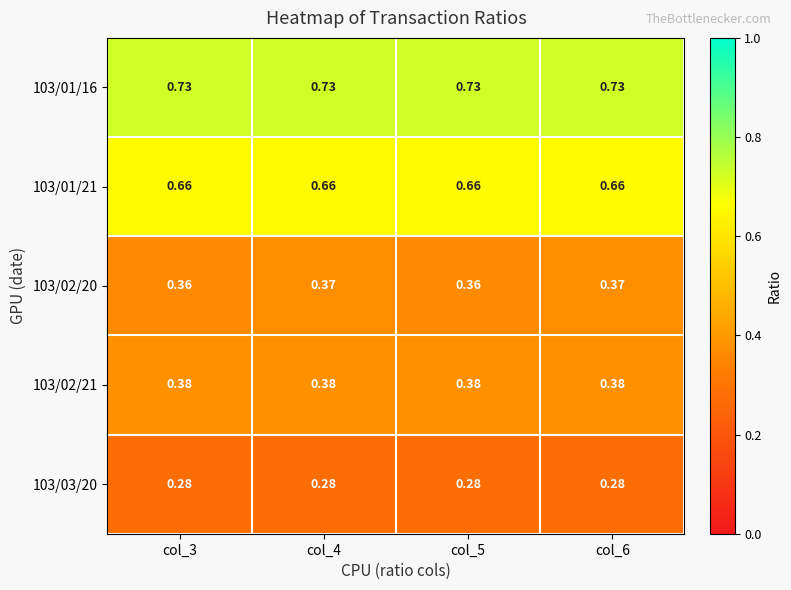

Is the value of 103/03/20 at col_4 greater than the value of 103/01/16 at col_4?

No